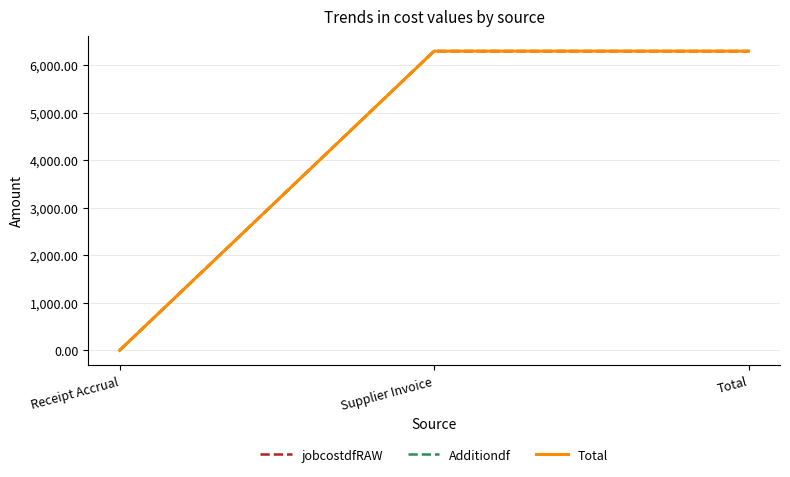

Is the value of Total at Receipt Accrual greater than the value of Additiondf at Total?

No